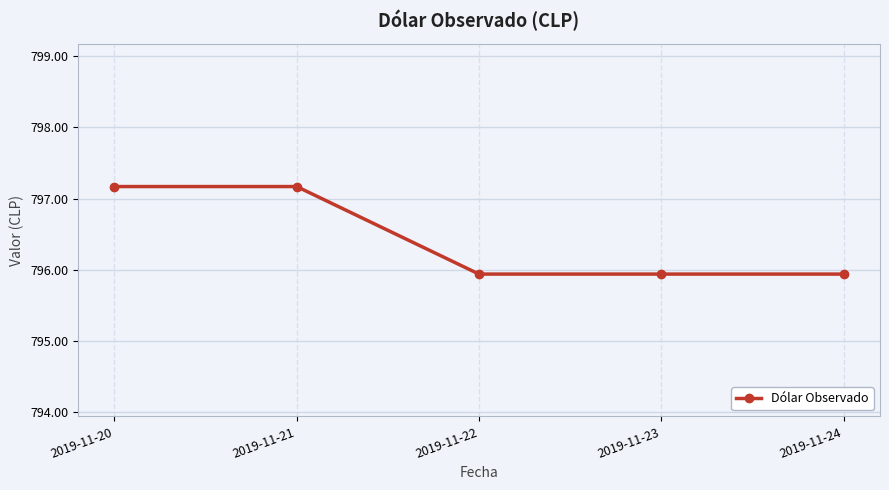

Reading left to right, what are all the values shown in this chart?

797.2	797.2	795.9	795.9	795.9